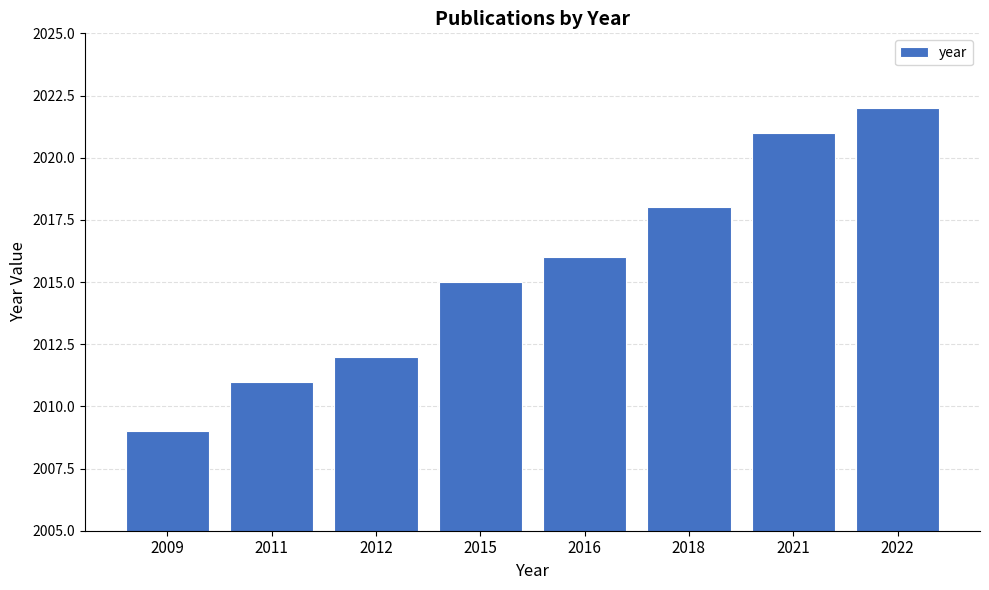

Count the number of data series in this chart.

1